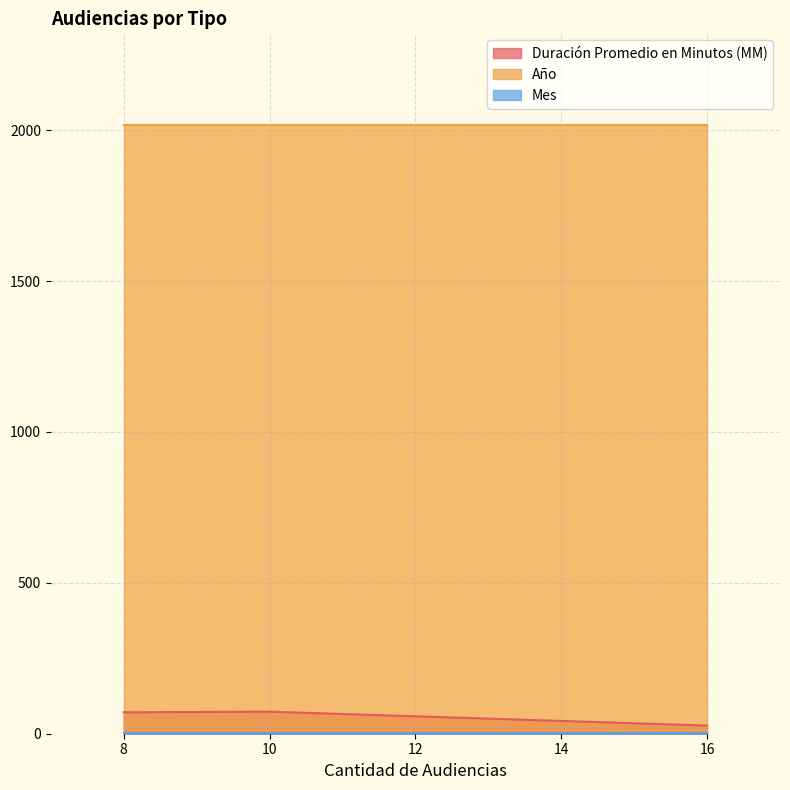

What is the value of the Año point at the 2nd from the left?

2018